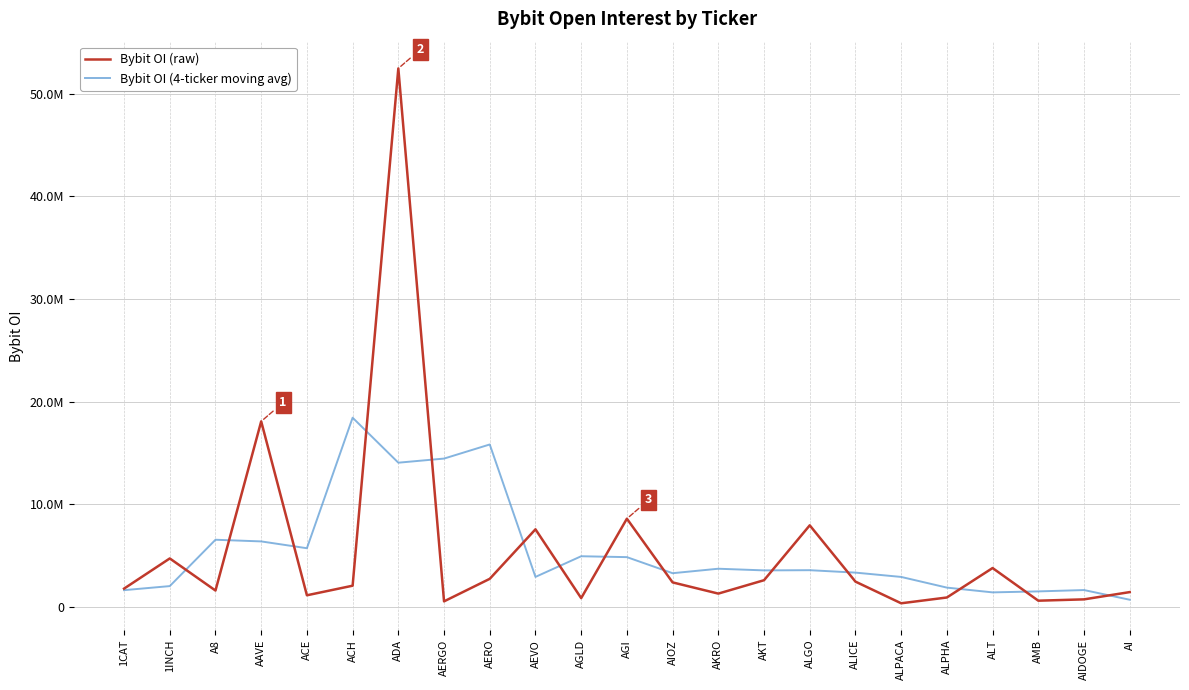

Does the chart have visible grid lines?

Yes